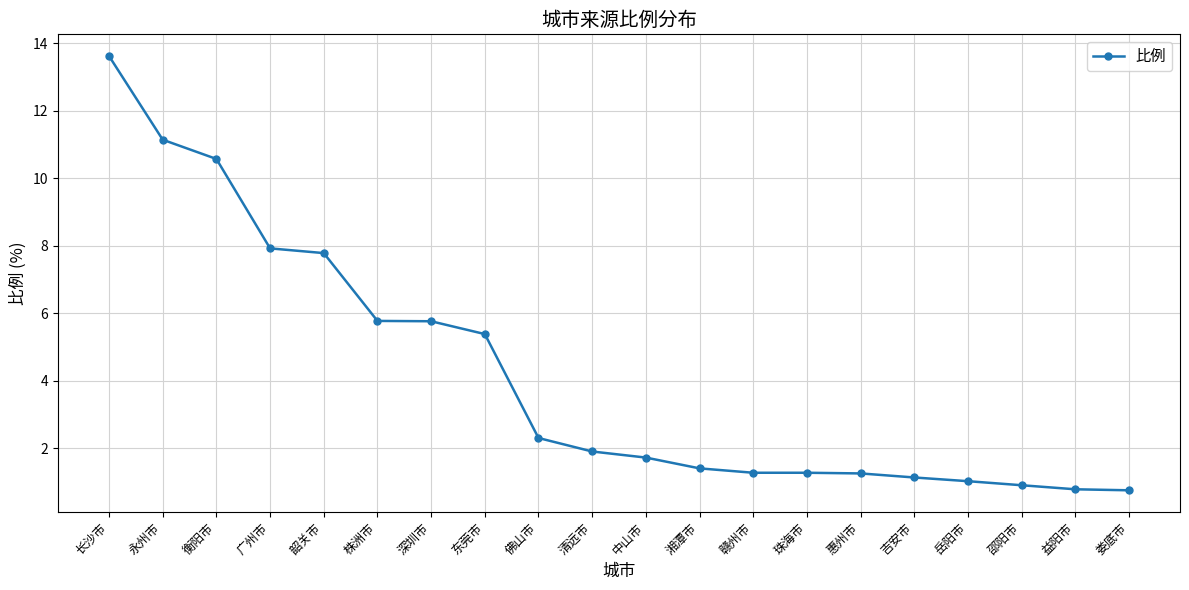

What is the average value?

4.2